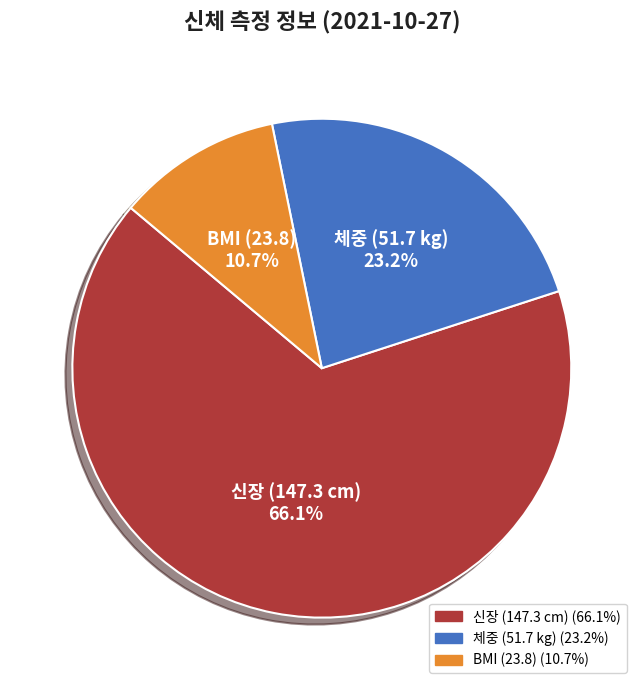

Is there a majority slice in this chart?

Yes